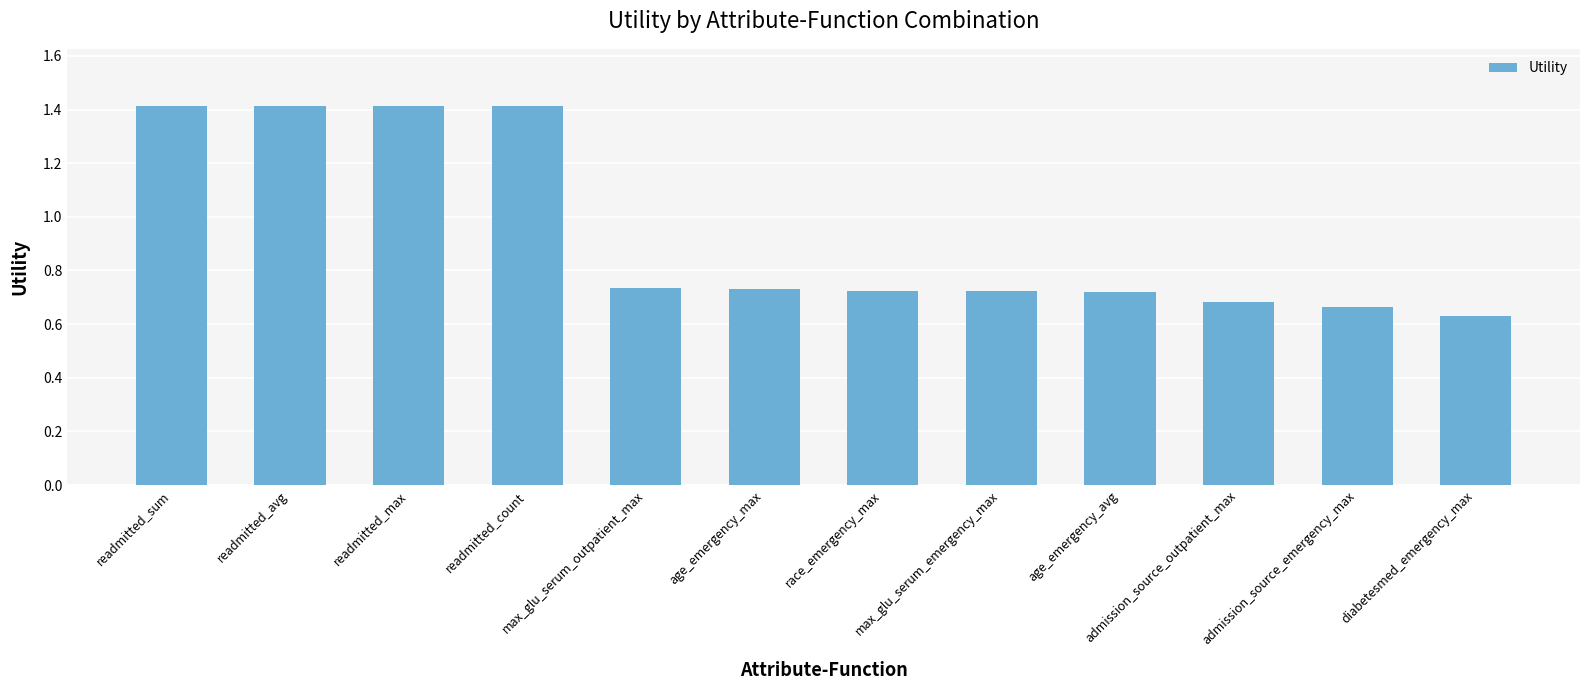

What is the label of the 4th bar from the right?

age_emergency_avg